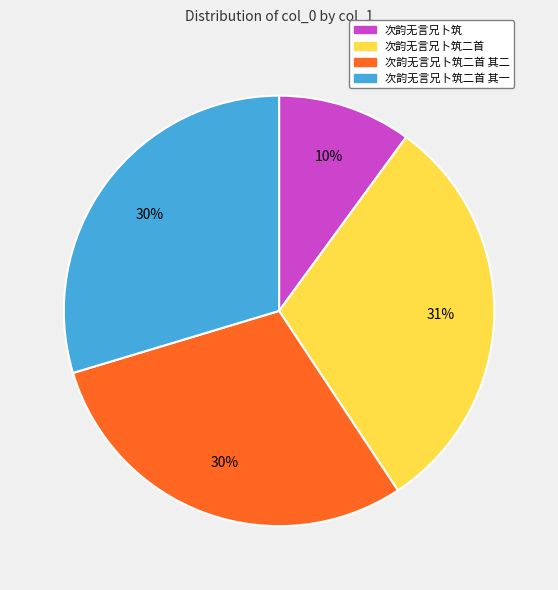

True or false: 次韵无言兄卜筑二首 accounts for 31% of the total.

True